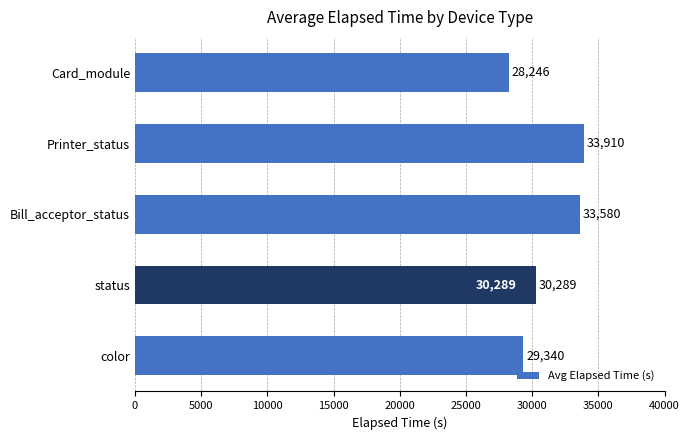

Does the chart contain any negative values?

No